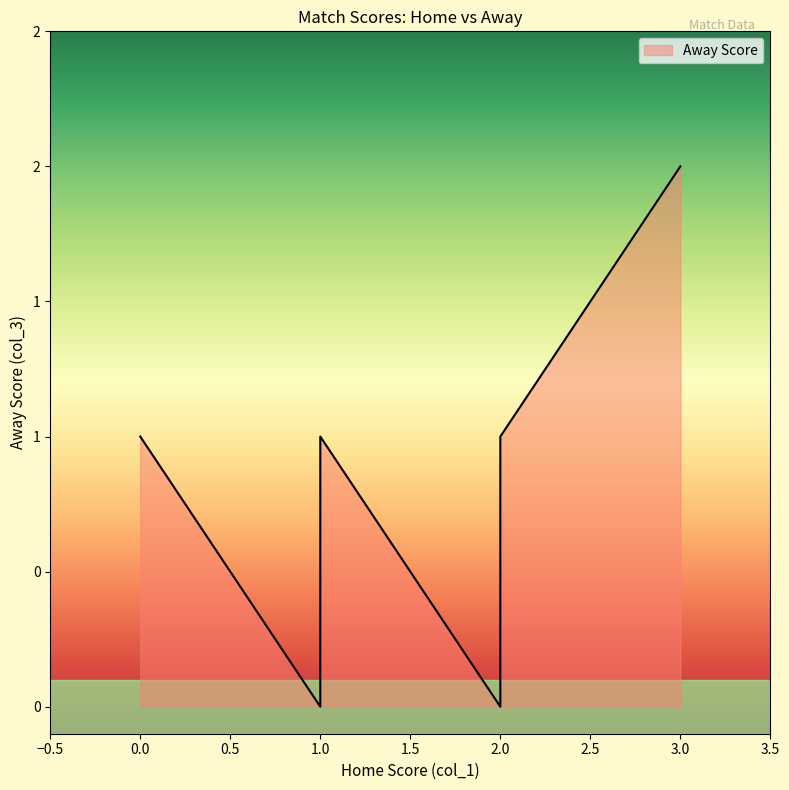

True or false: the data shows 0 at 2.

True